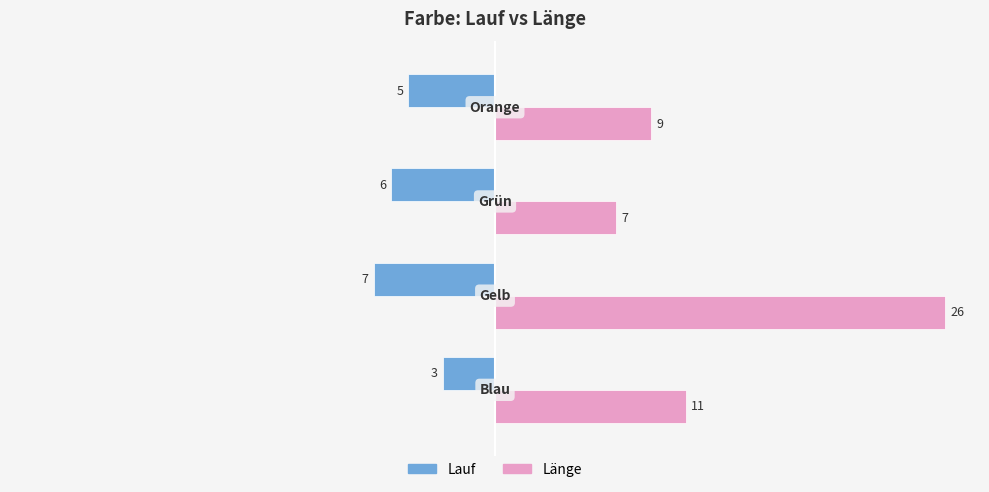

What is the lowest value of the Länge series?

7